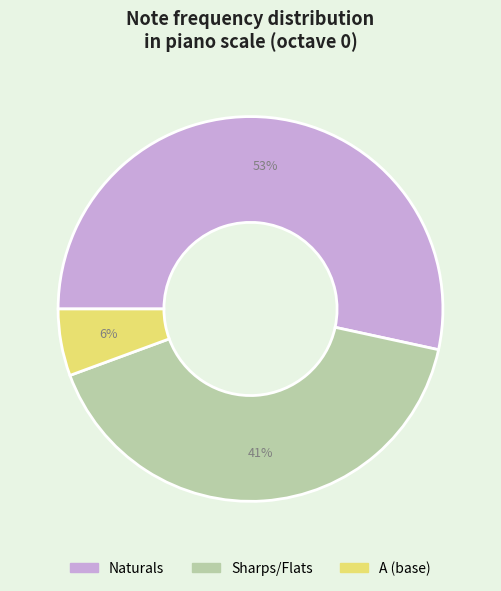

To the nearest percent, what is the average slice percentage?

33%